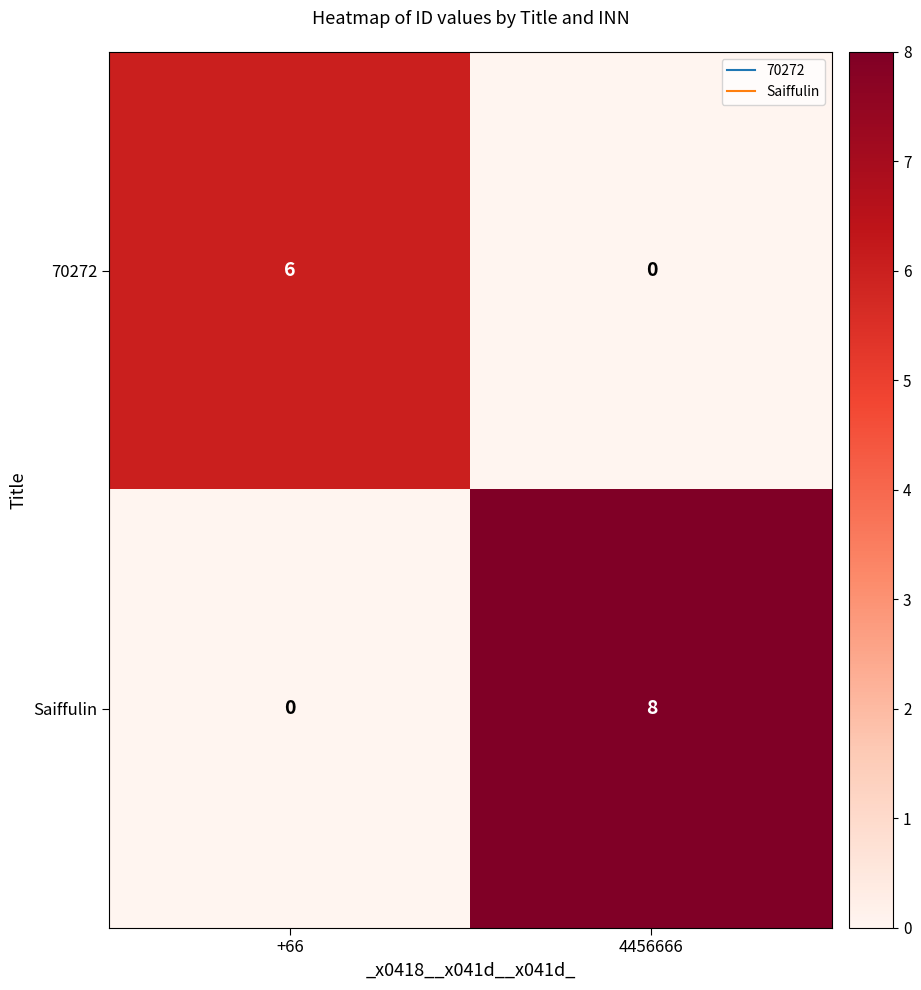

Count the number of categories in the chart.

2